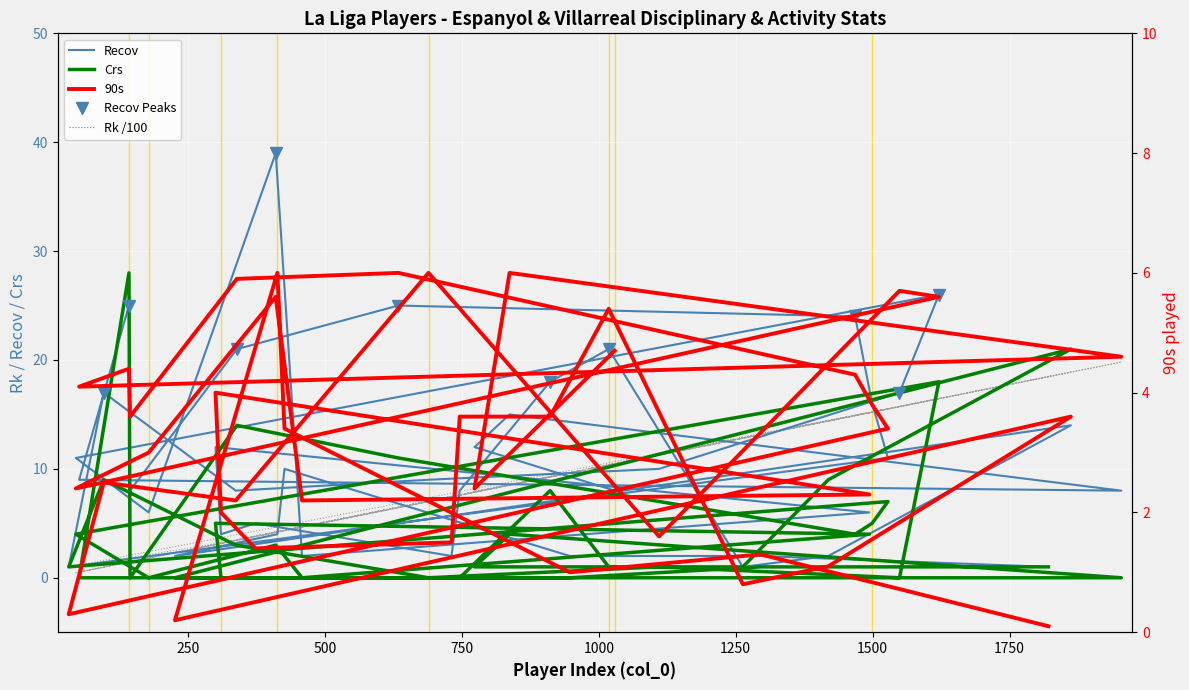

Rank the categories by 90s value from lowest to highest.

1821, 226, 32, 1263, 947, 1419, 1295, 373, 731, 1110, 310, 337, 458, 1494, 773, 45, 96, 178, 1528, 426, 144, 746, 911, 1862, 1499, 300, 51, 1468, 142, 1954, 1029, 1018, 1621, 410, 1549, 339, 837, 634, 689, 413